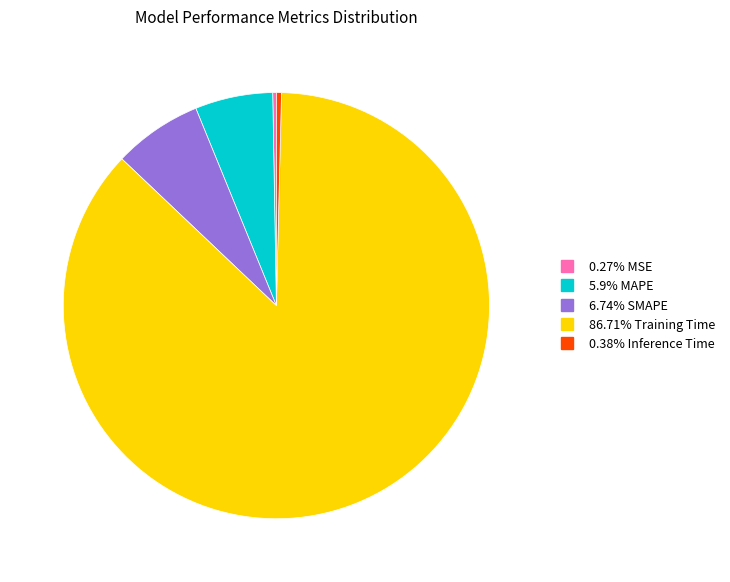

Does any single category account for the majority?

Yes